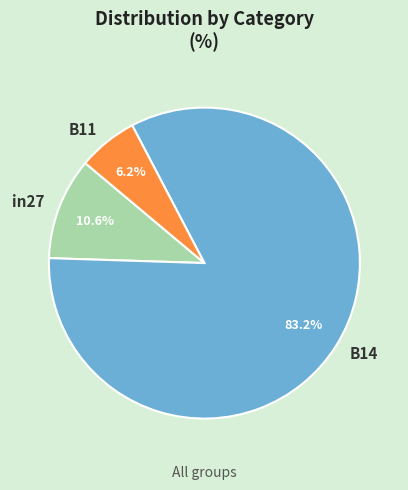

Which category has the smallest portion of the pie?

B11